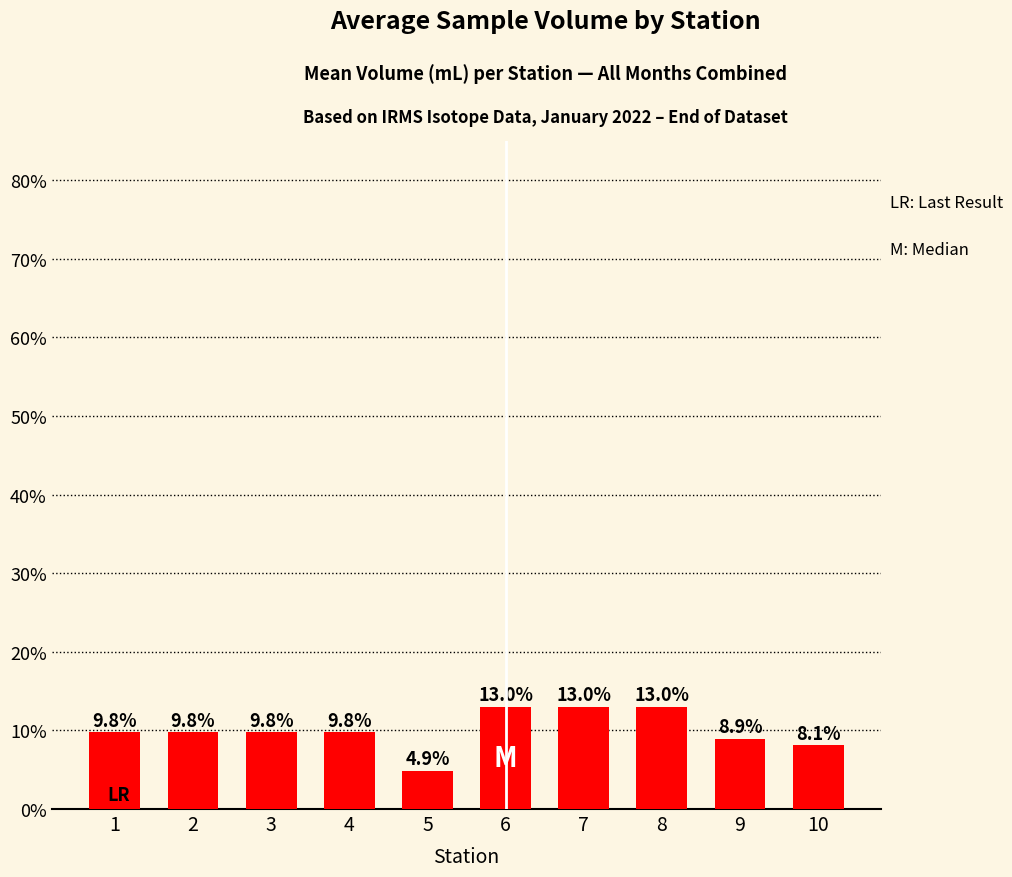

Does the chart contain any negative values?

No